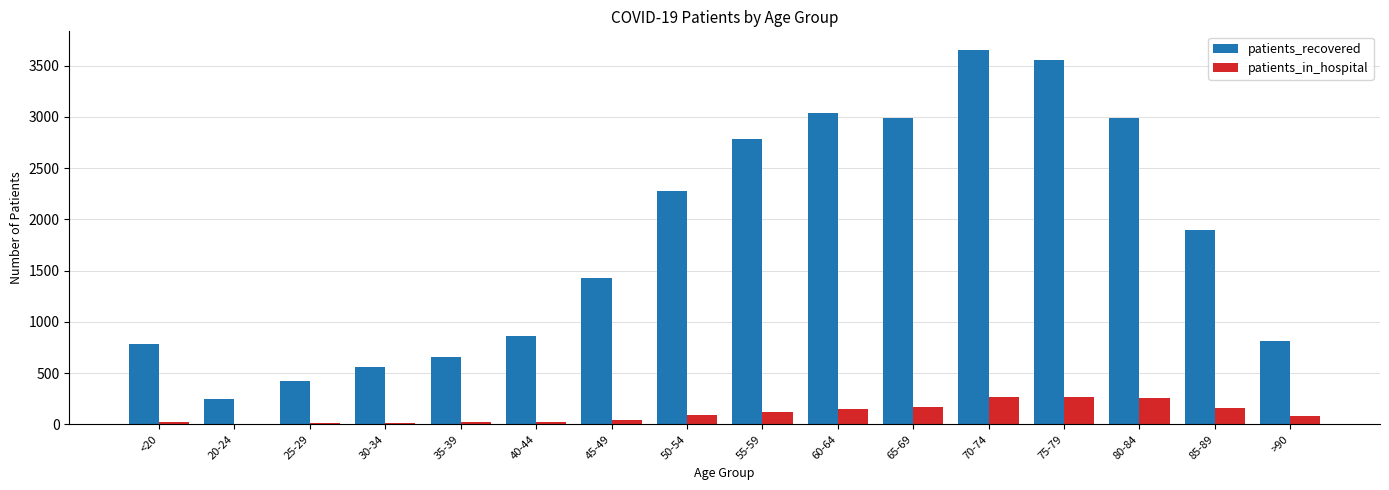

What is the maximum value for patients_in_hospital?

267